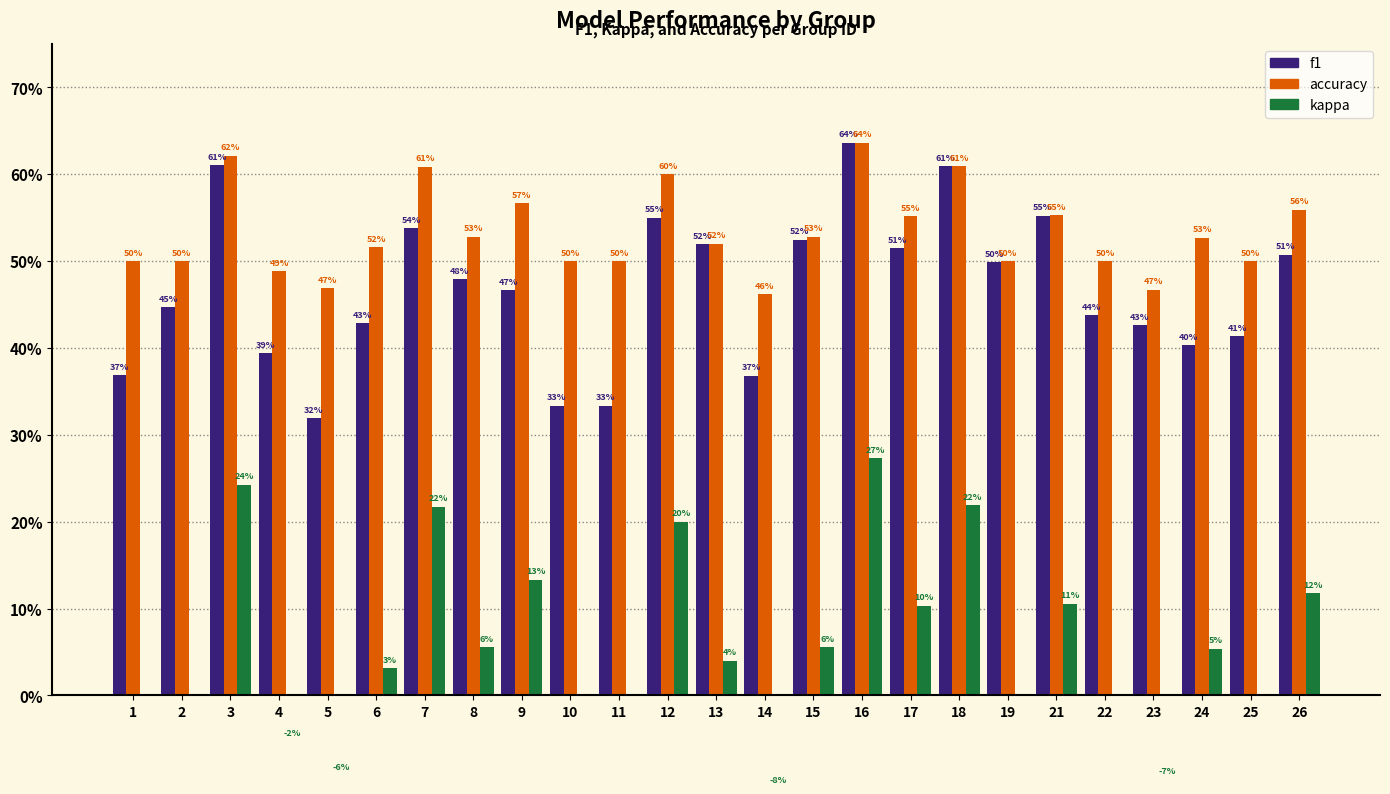

The f1 series shows 0.6 at 16. True or false?

True